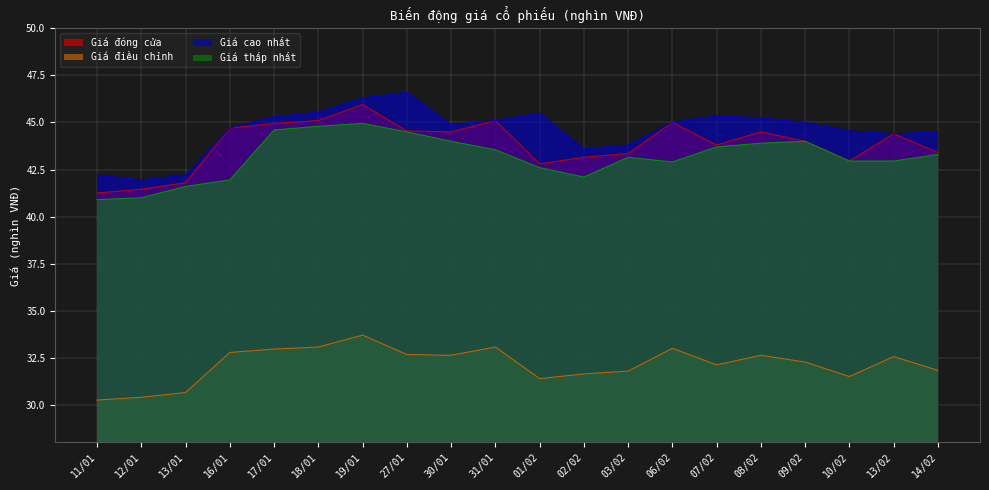

Does the chart display data point markers on the line(s)?

No